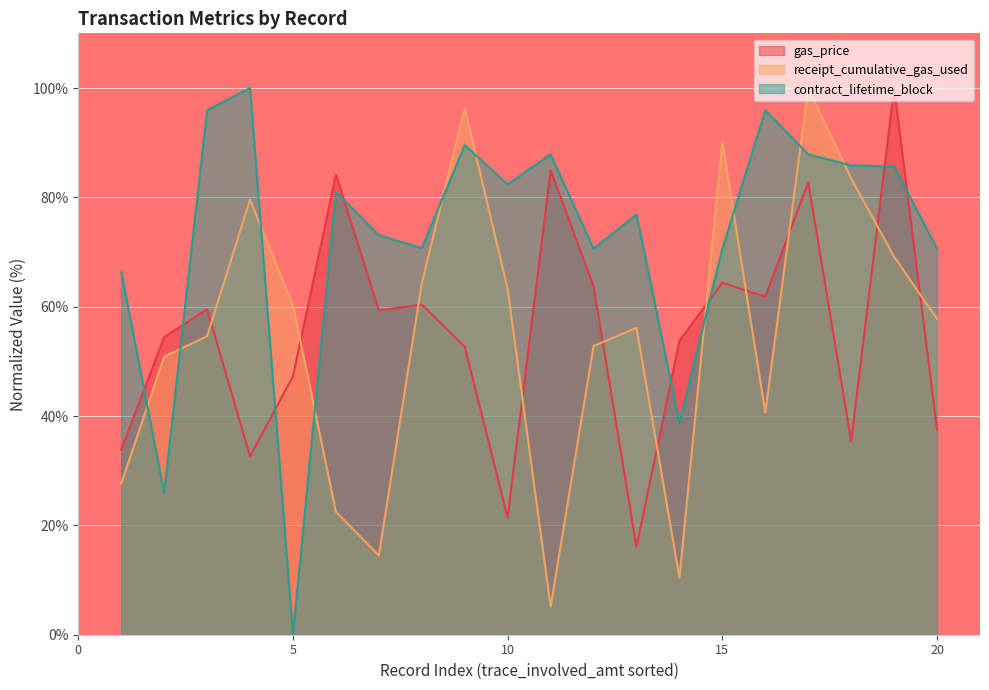

At which category does gas_price reach its first local peak?

3